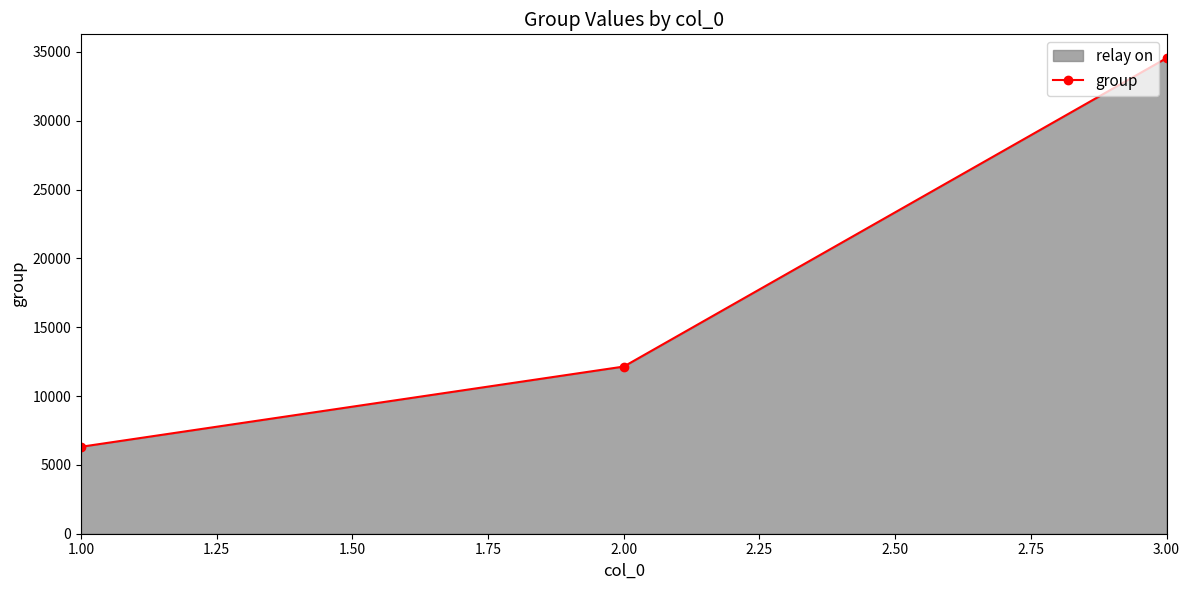

What is the approximate value at 2.00?

12143